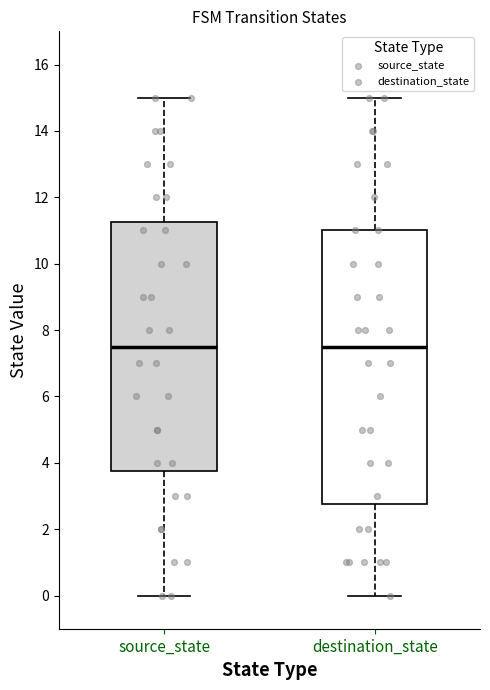

Reading left to right, transcribe this box plot: for each box, give where its median line is, the range the box spans, and where its two whiskers end, as read against the y-axis. The values are not printed on the chart, so give them approximately, as read against the axis.

source_state: median 7.6, box 3.8 to 11.2, whiskers 0.0 to 15.0
destination_state: median 7.6, box 2.8 to 11.0, whiskers 0.0 to 15.0